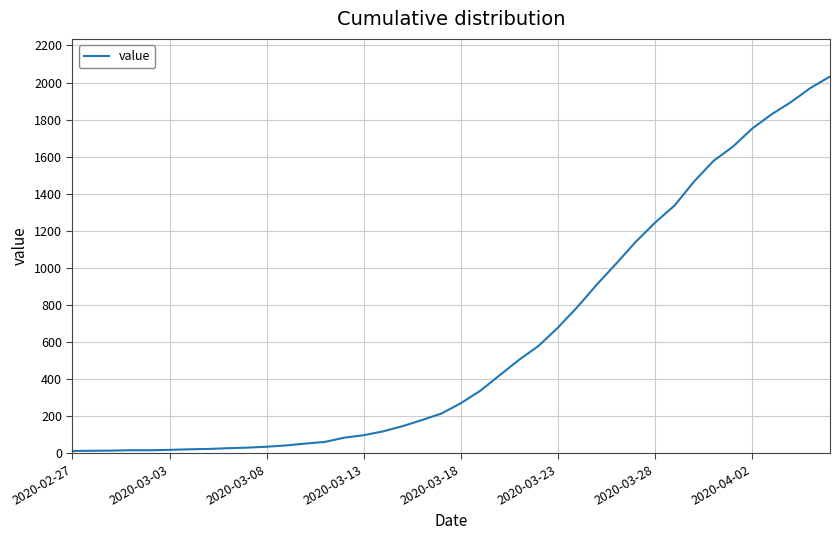

What is the maximum value shown in the chart?

2032